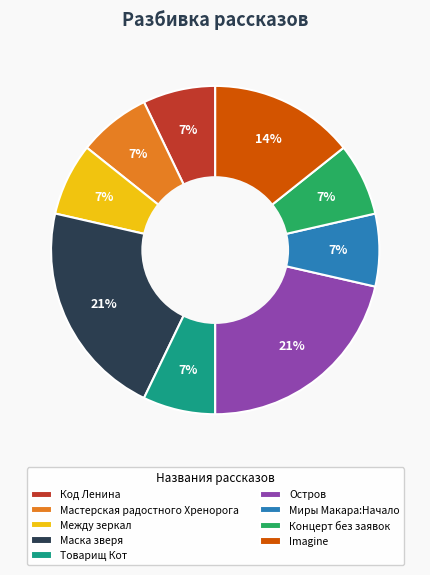

Count the number of slices in the pie.

9